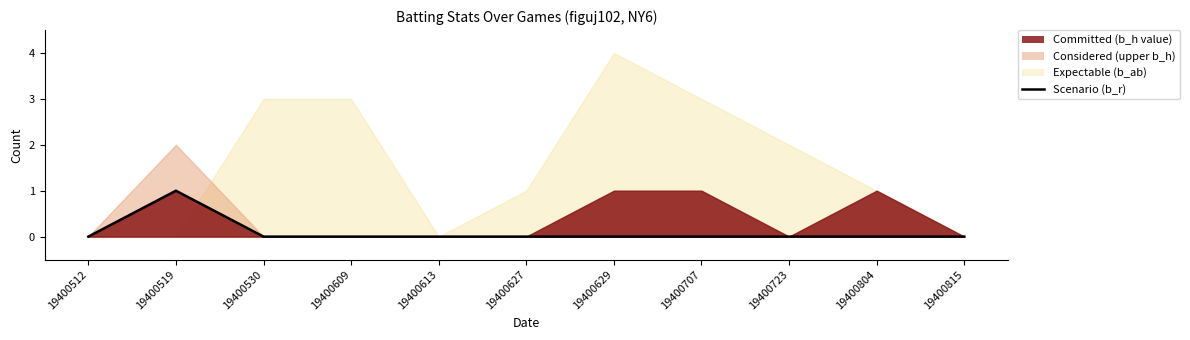

What is the sum of all values?

1